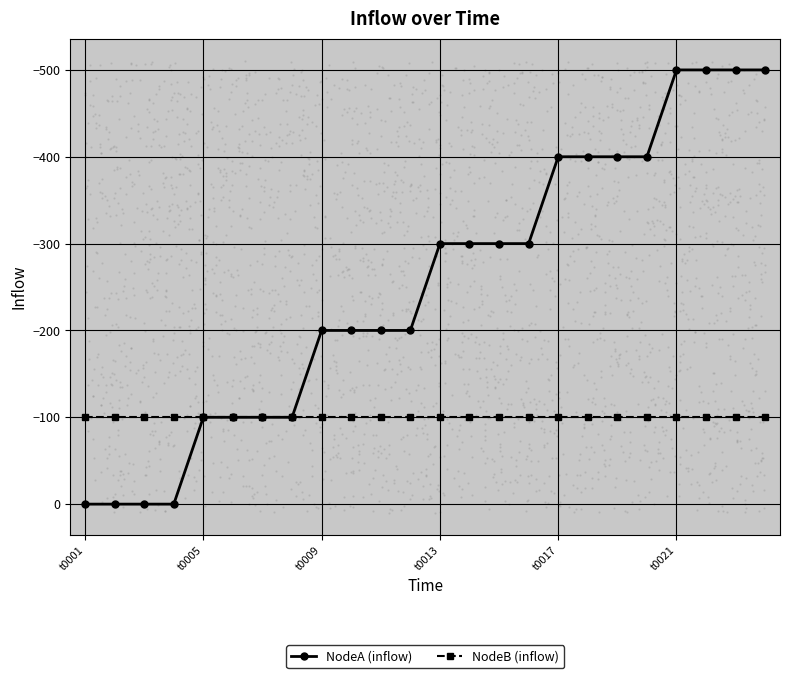

Which series reaches the minimum Y coordinate?

NodeA (inflow)